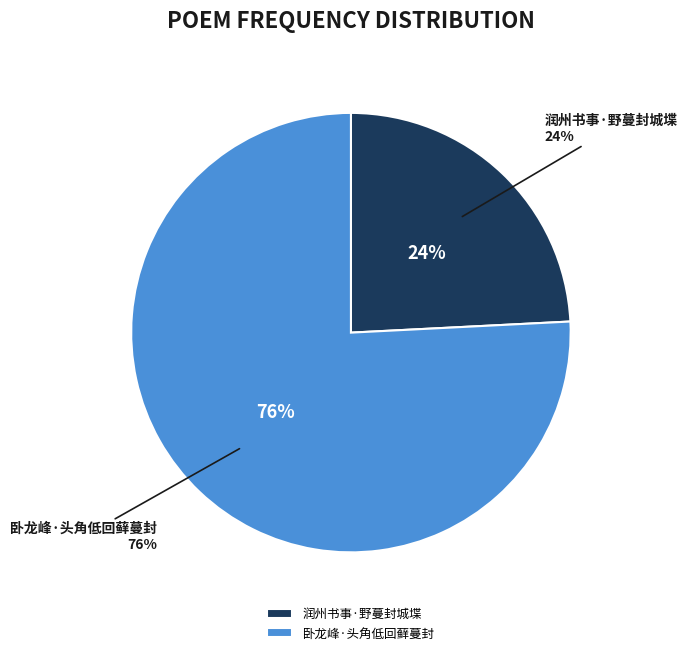

Which category has the smallest portion of the pie?

润州书事·野蔓封城堞